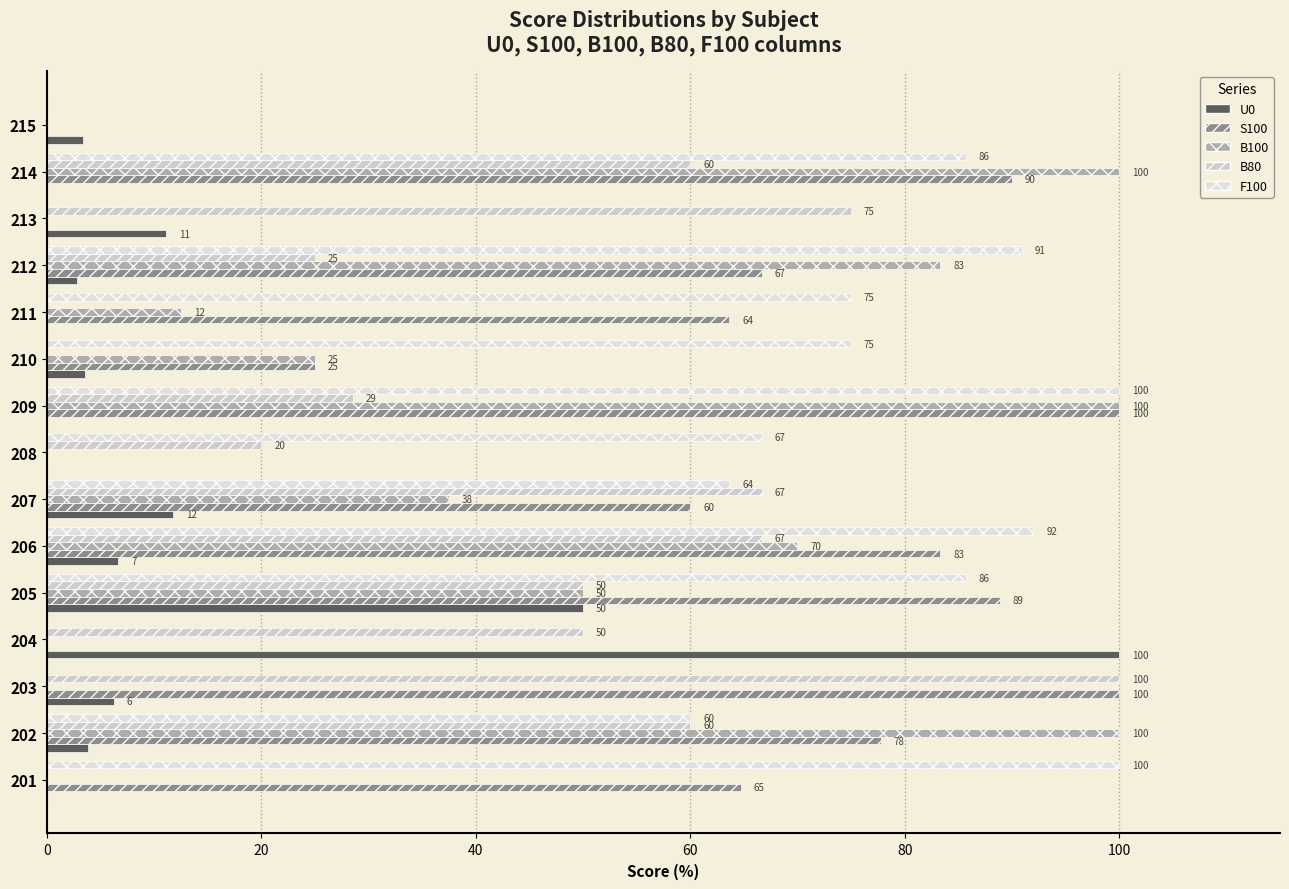

At how many categories does at least one series exceed 68?

12